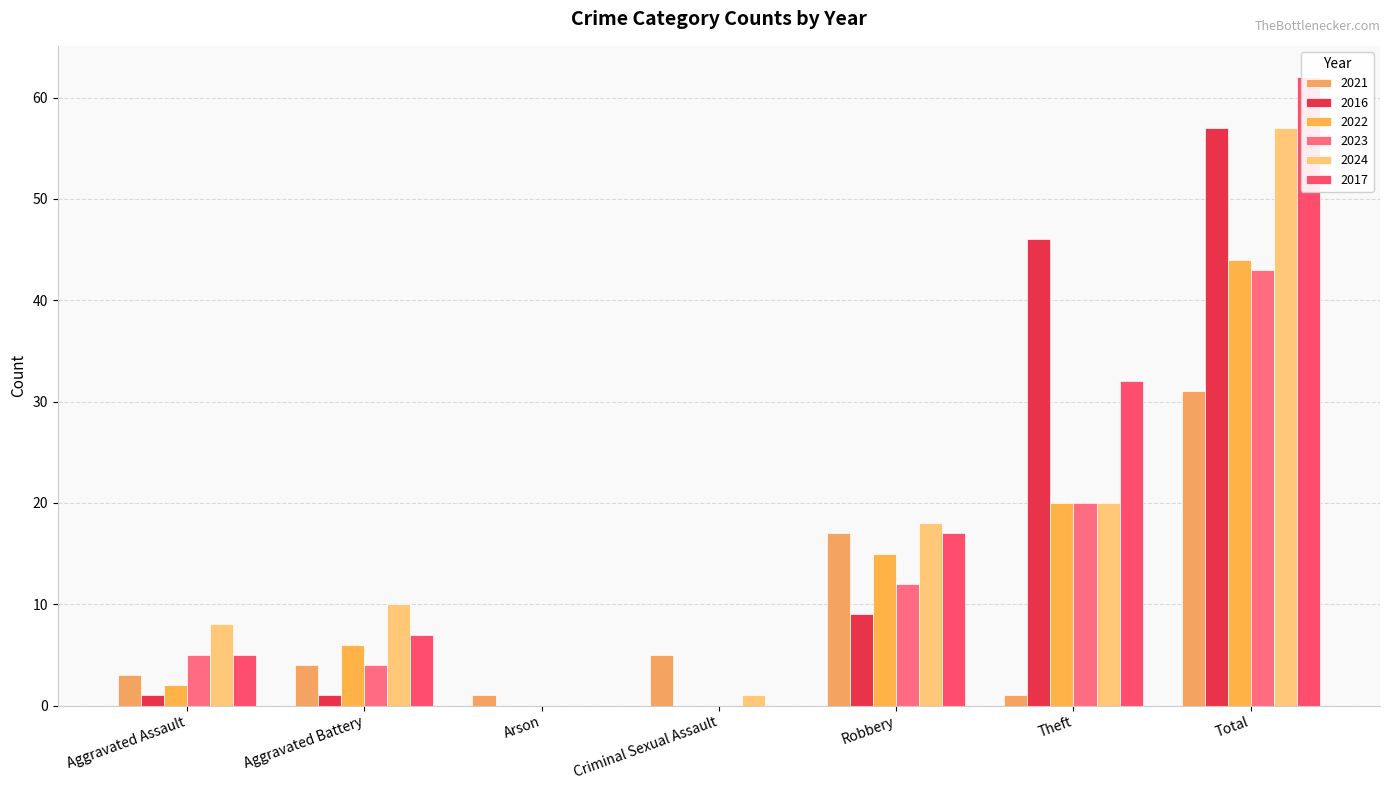

Reading left to right, list all the values displayed in this chart.

2021: 3	4	1	5	17	1	31
2016: 1	1	0	0	9	46	57
2022: 2	6	0	0	15	20	44
2023: 5	4	0	0	12	20	43
2024: 8	10	0	1	18	20	57
2017: 5	7	0	0	17	32	62